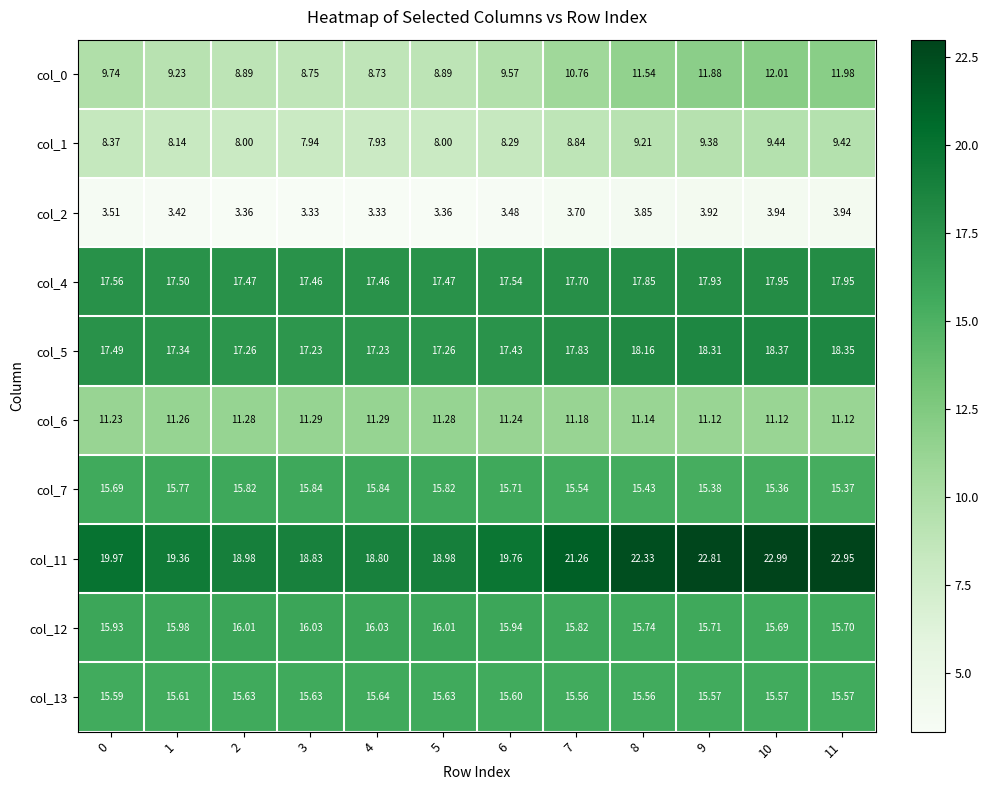

What is the total value across all series at 3?

132.3